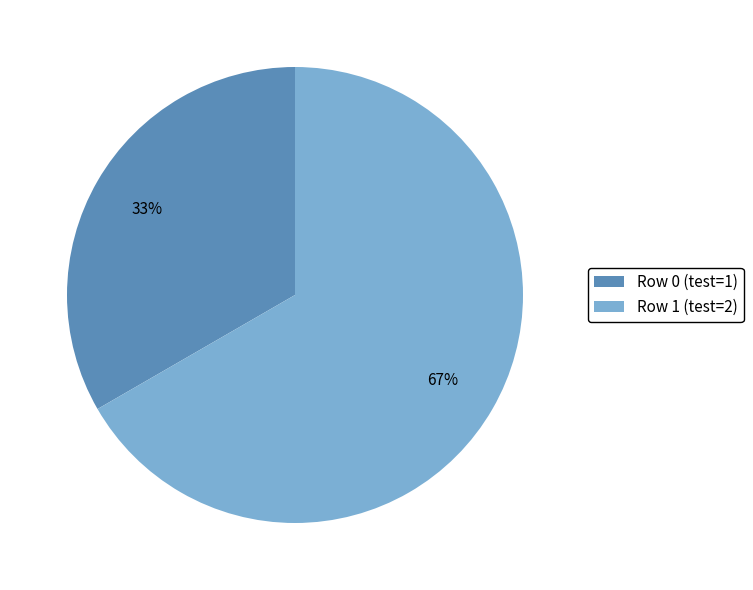

To the nearest percent, what is the average slice percentage?

50%